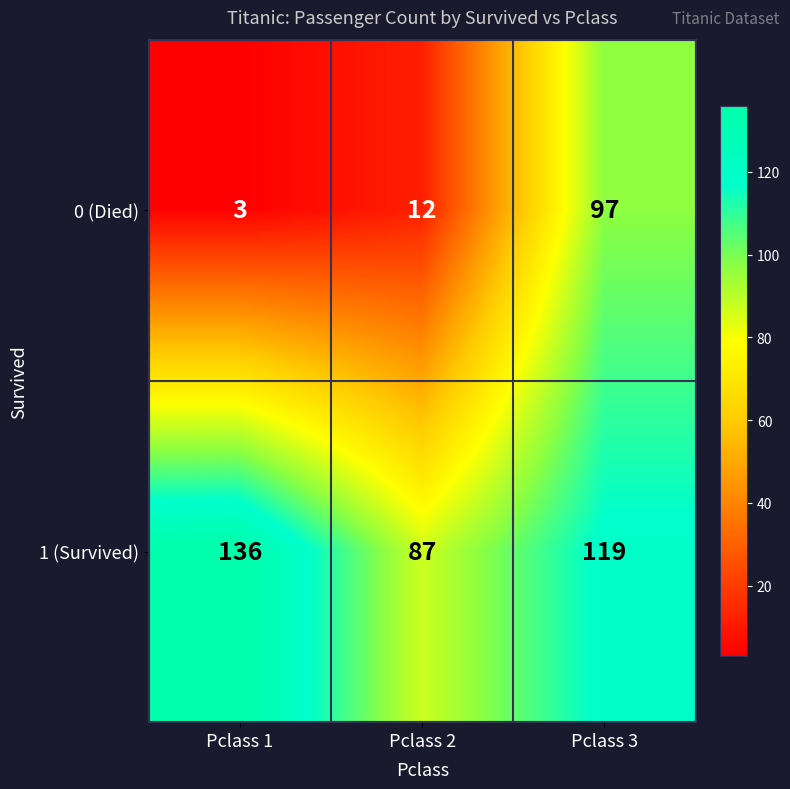

Between Pclass 1 and Pclass 2, which series saw the biggest shift?

1 (Survived)